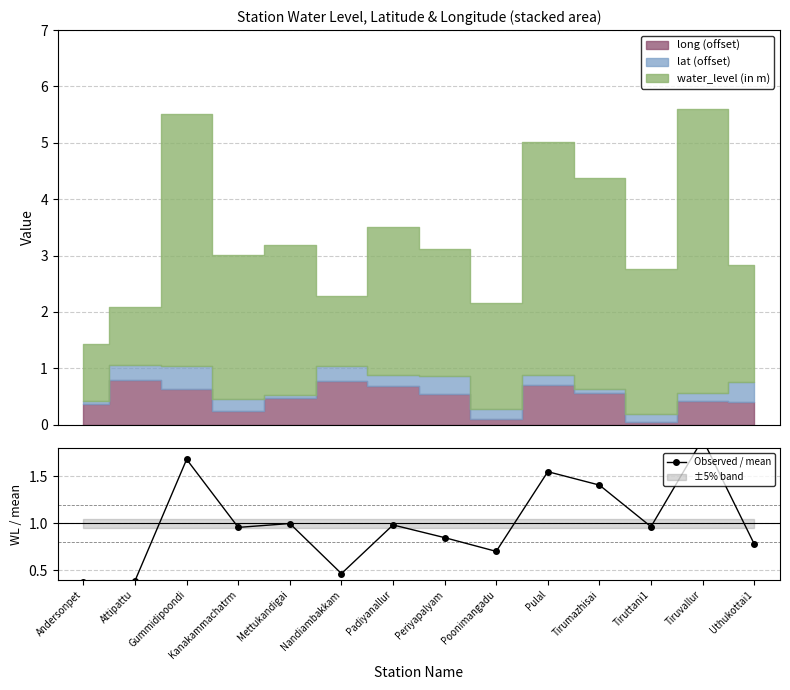

What is the average value?

1.0